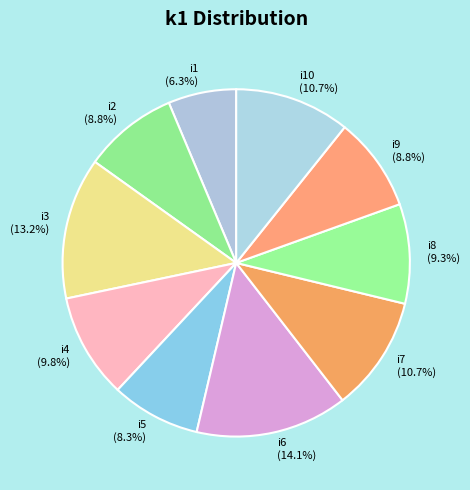

Is there any slice that represents more than half of the pie?

No